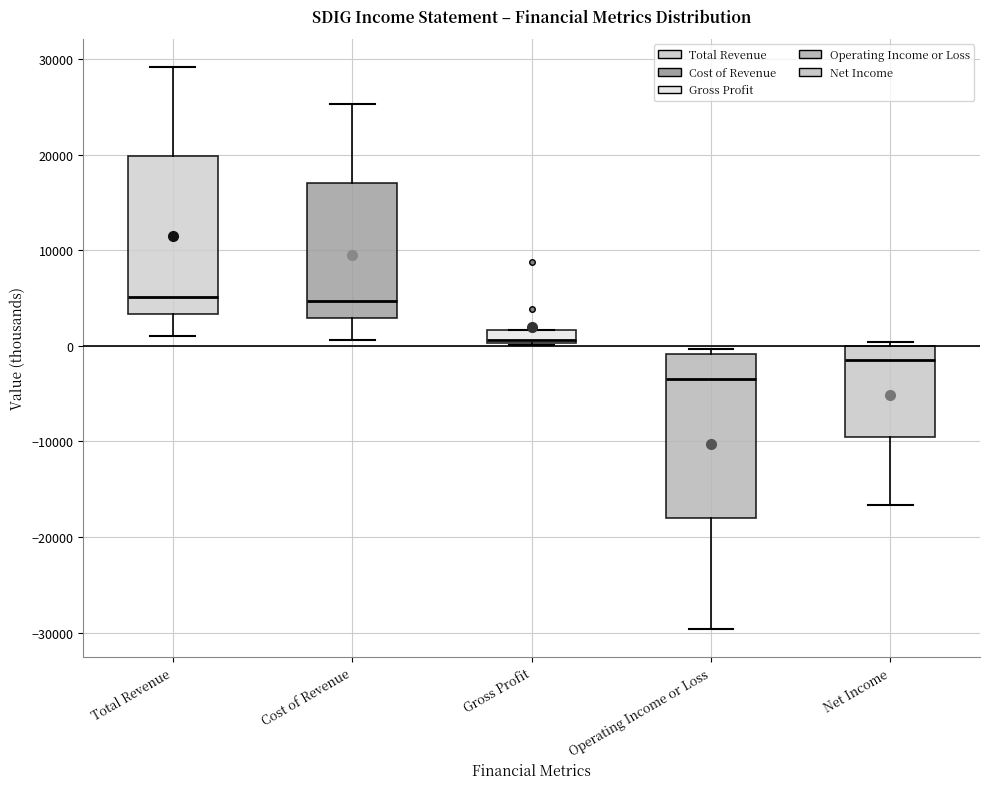

Where is the lower edge of the box for Gross Profit on the y-axis? The values are not printed on the chart, so give them approximately, as read against the axis.

0